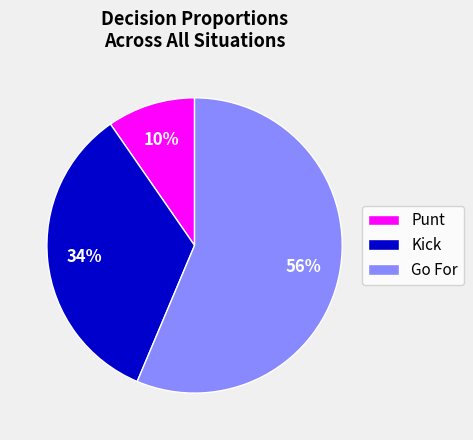

To the nearest percent, what is the average slice percentage?

33%